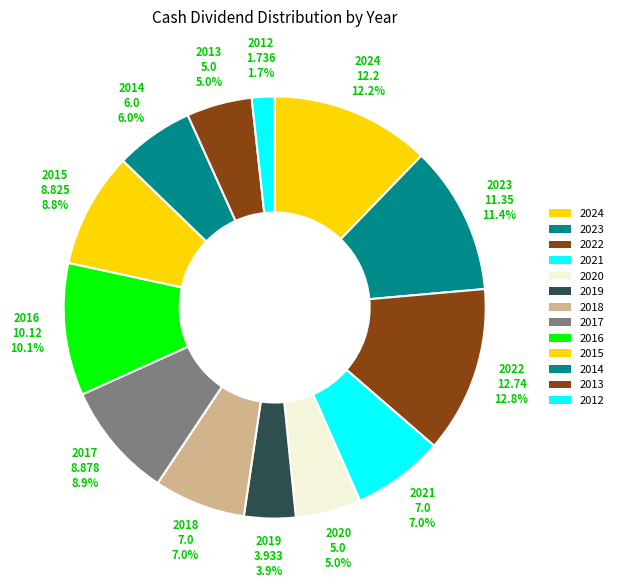

Between 2020 and 2012, which is larger?

2020